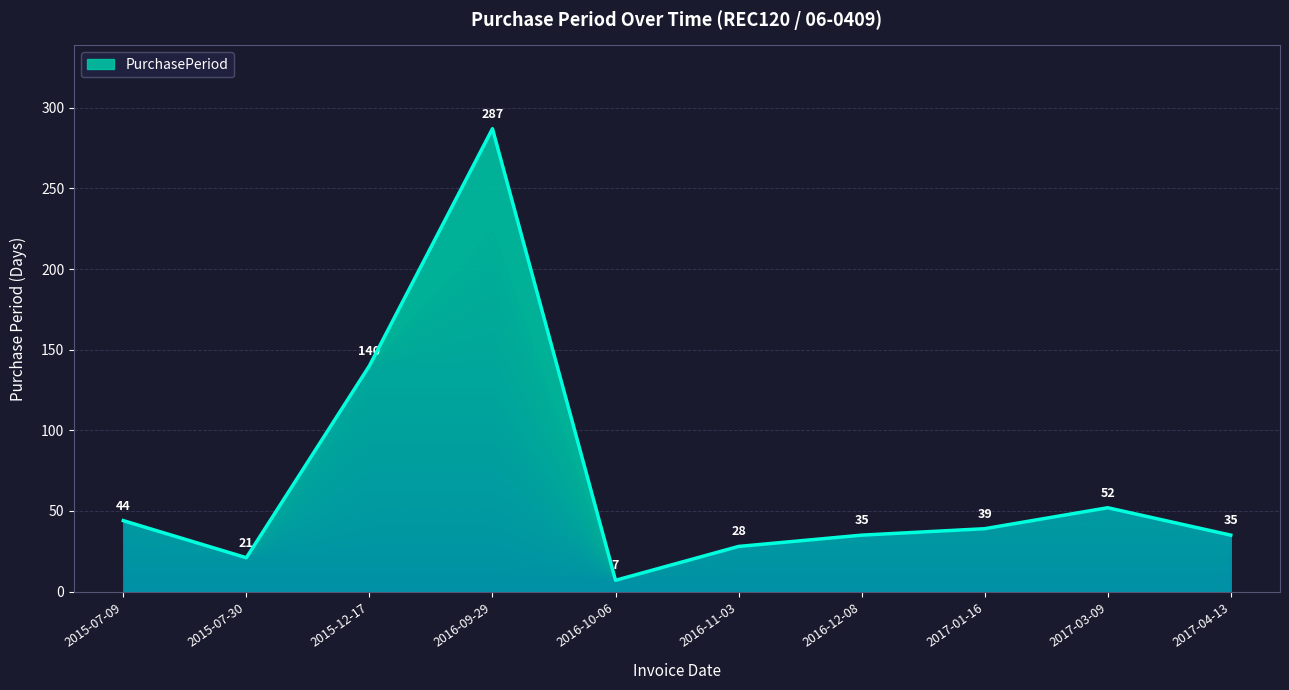

What is the minimum value shown in the chart?

7